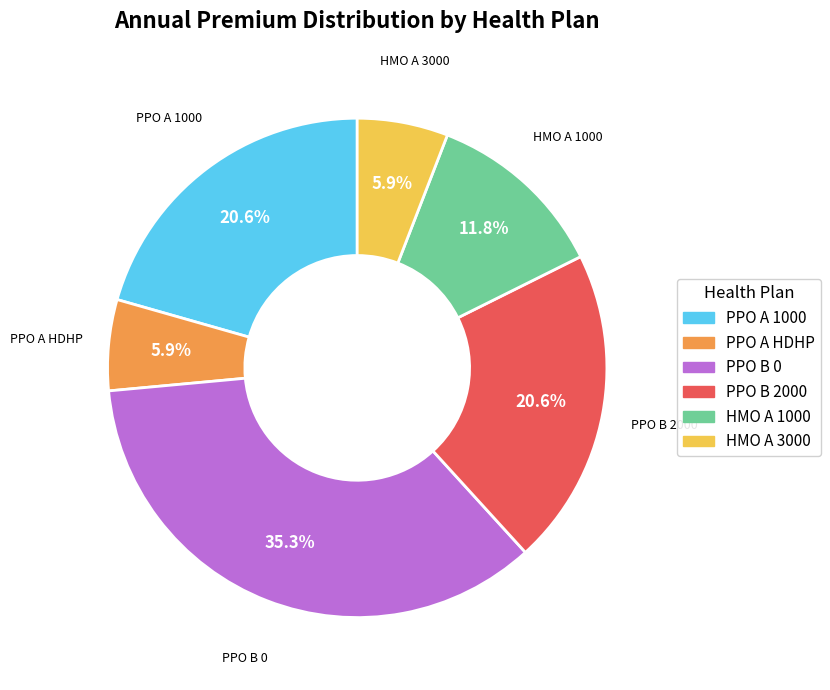

Combined, do HMO A 1000 and HMO A 3000 account for over 50%?

No